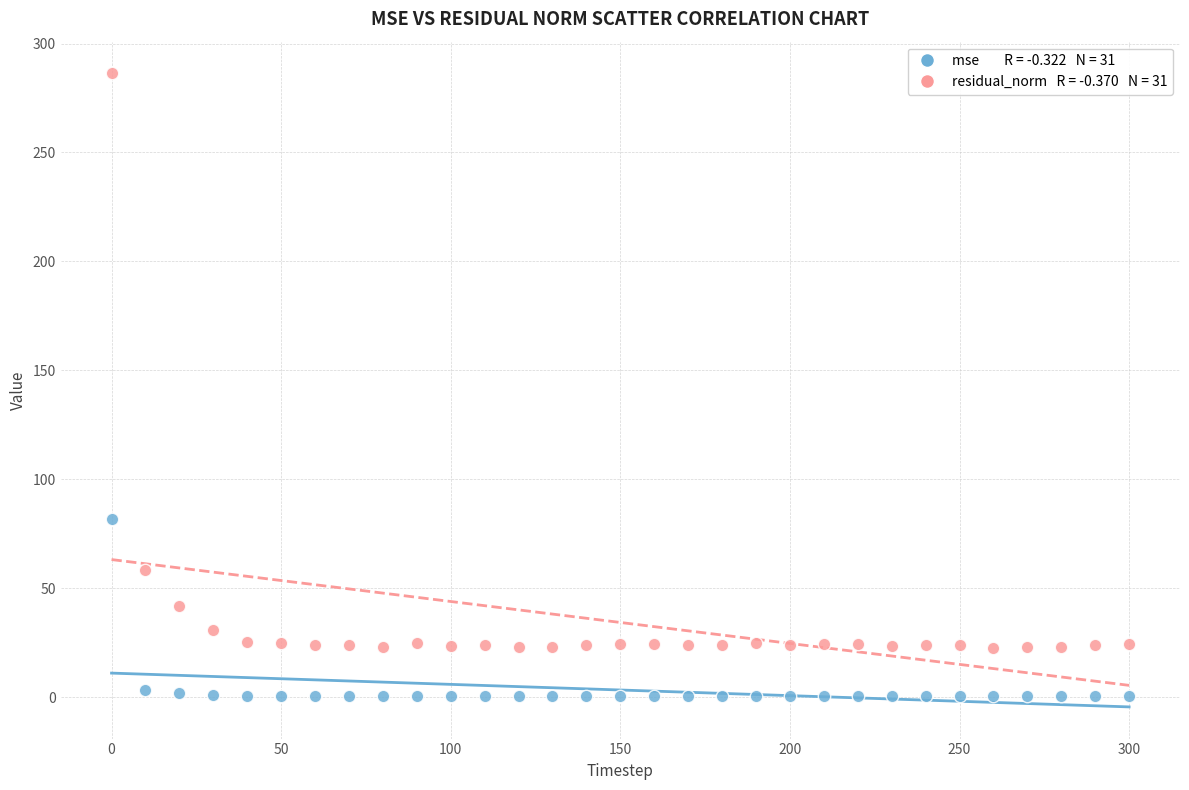

Across all data points, what is the range of X values (max minus min)?

300.0